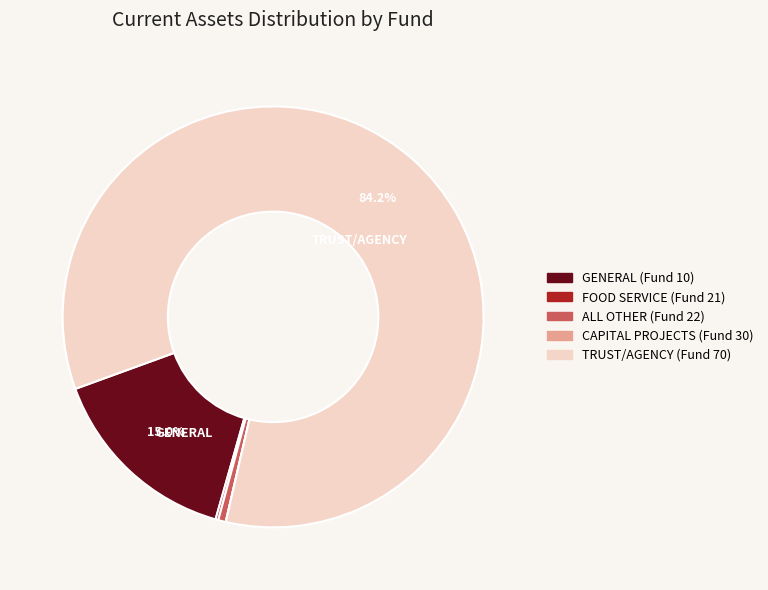

Does TRUST/AGENCY (Fund 70) account for over 50% of the chart?

Yes